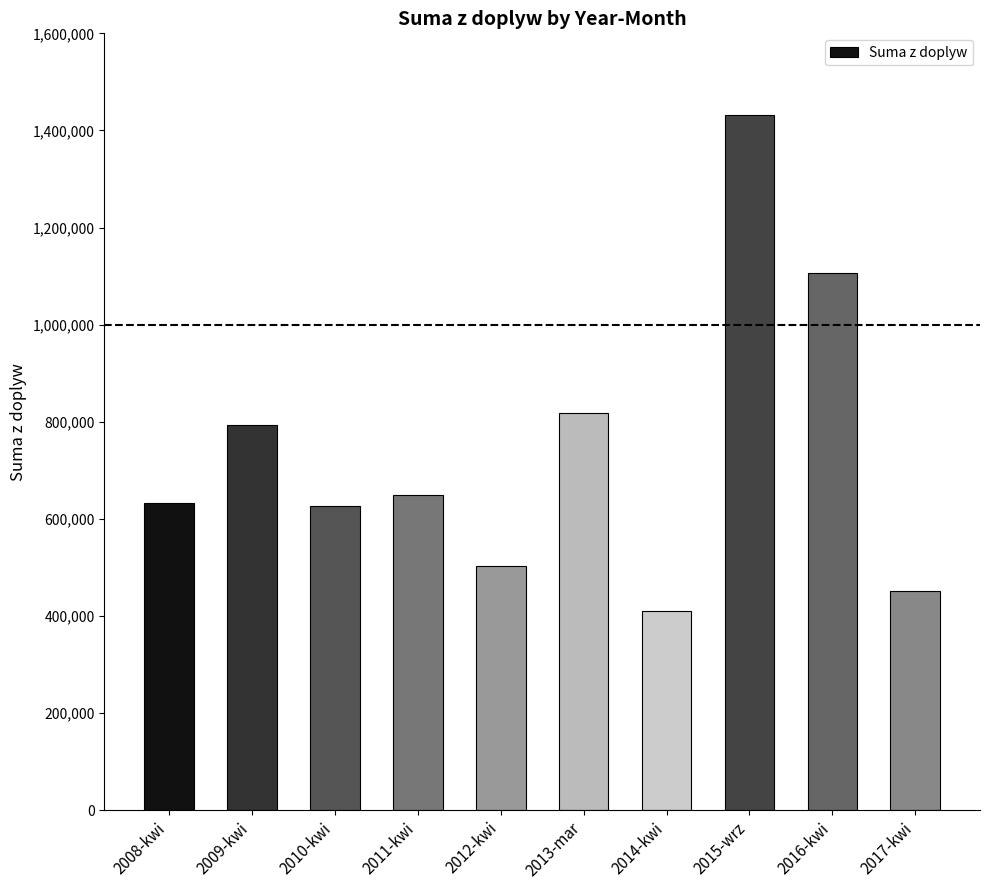

Is it true that the value at 2017-kwi is 452182?

True